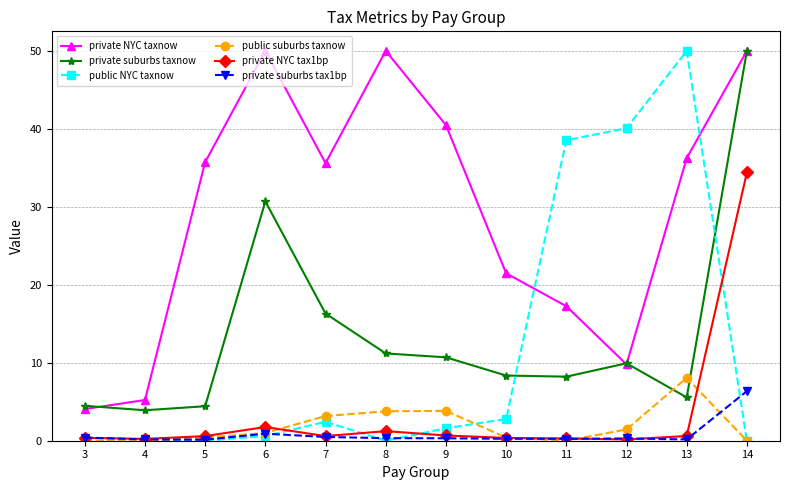

Which series has the largest total across all categories?

private NYC taxnow